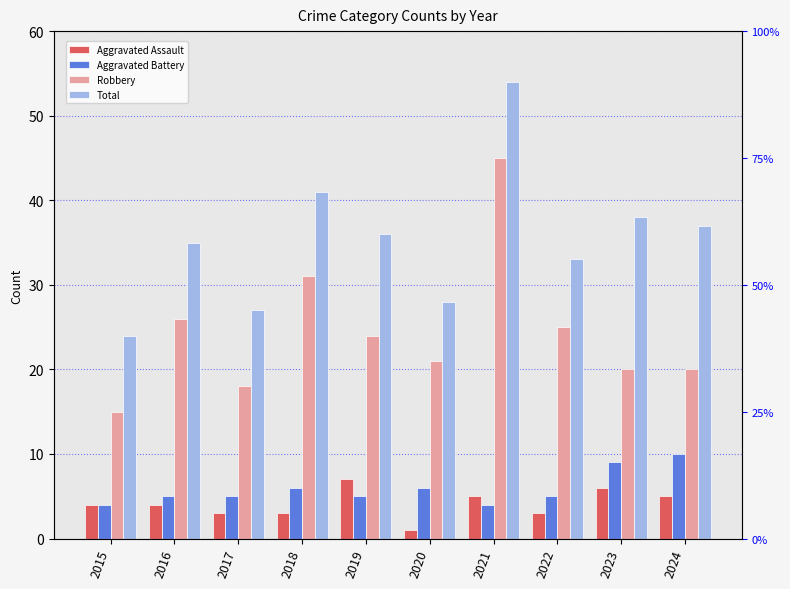

What is the spread (max minus min) of values at 2021?

50